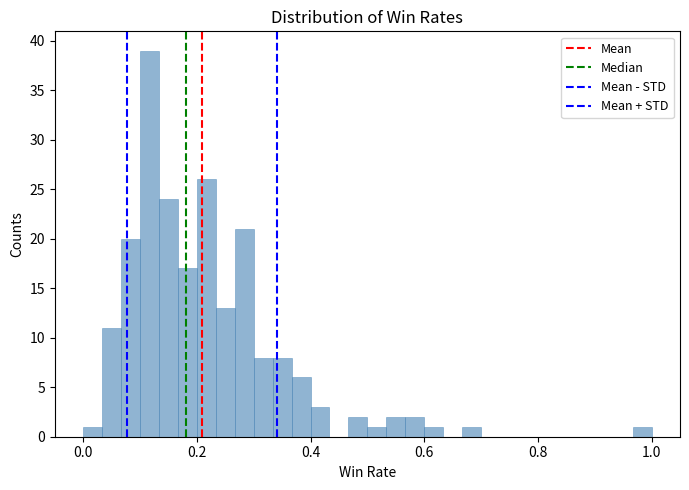

Read against the x-axis, roughly where is the centre of the tallest bar?

0.12